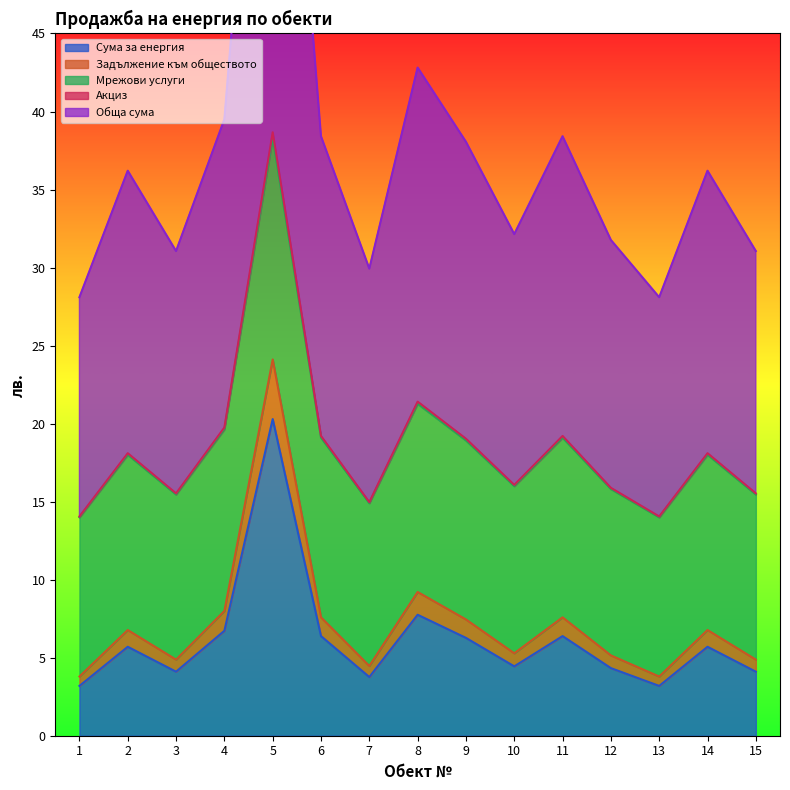

What is the average value of the Задължение към обществото series?

7.3